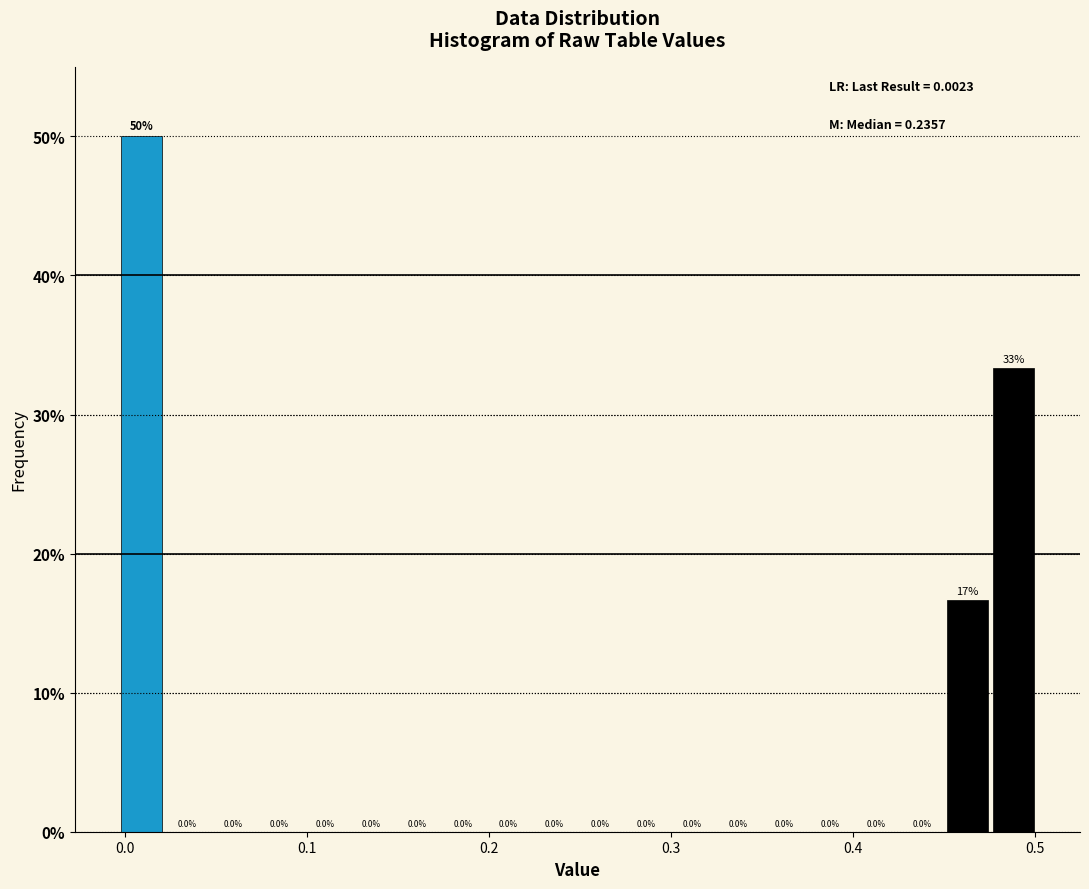

Read against the x-axis, roughly where is the centre of the tallest bar?

0.01